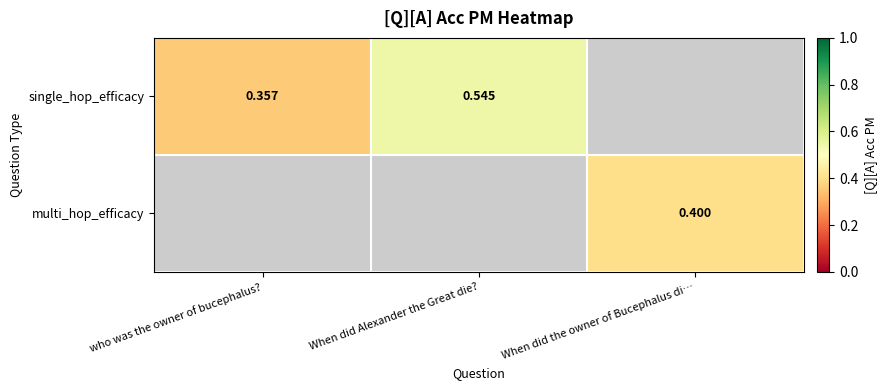

True or false: single_hop_efficacy has a value of 0.1 at who was the owner of bucephalus?.

False